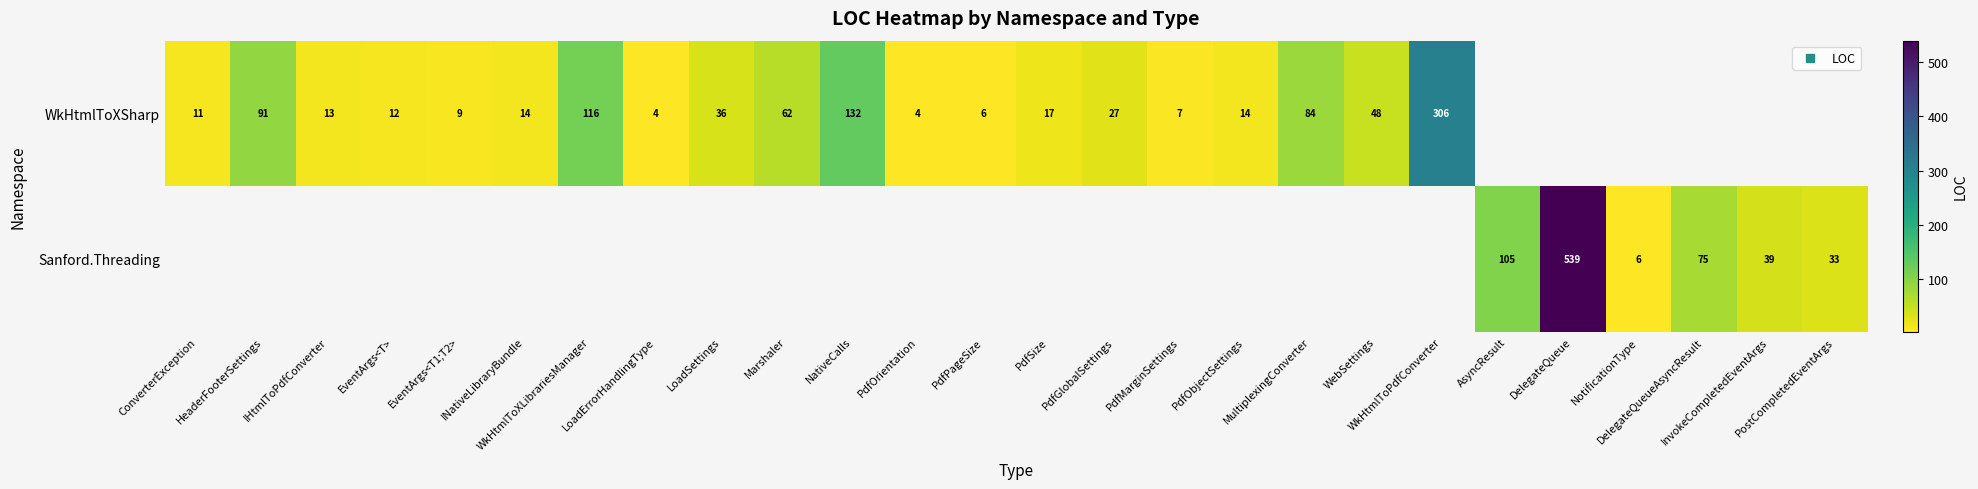

Count the number of data series in this chart.

2